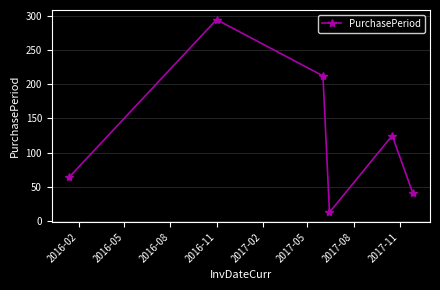

What is the smallest value displayed?

13